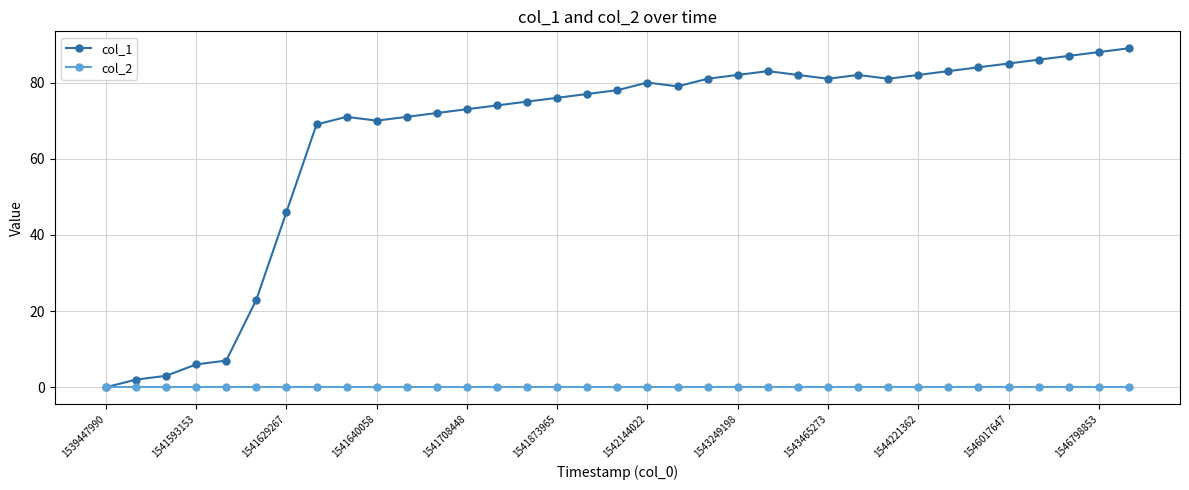

What is the maximum value shown in the chart?

89